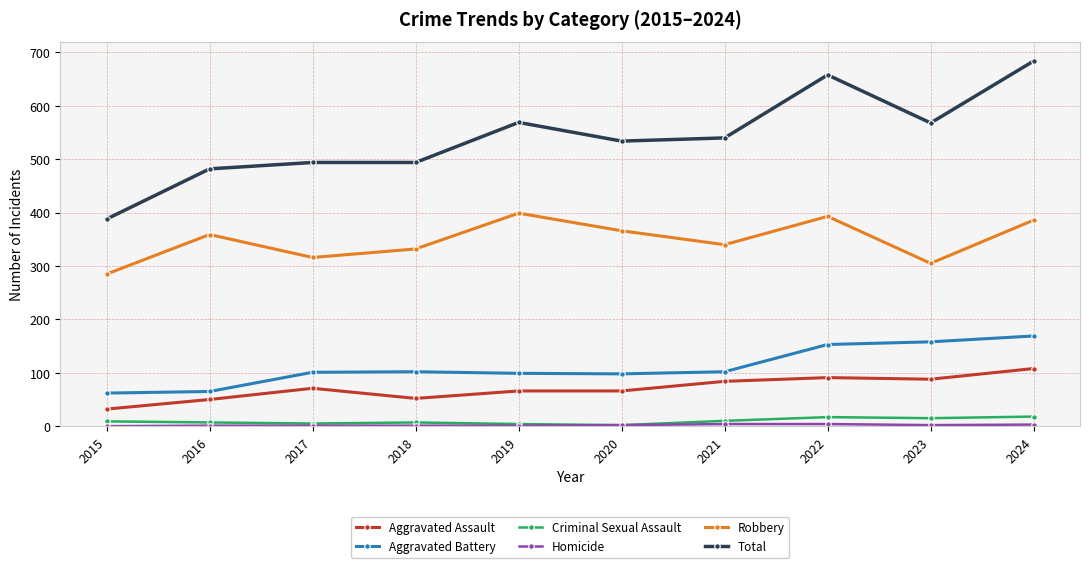

Where is the first local maximum for Robbery?

2016